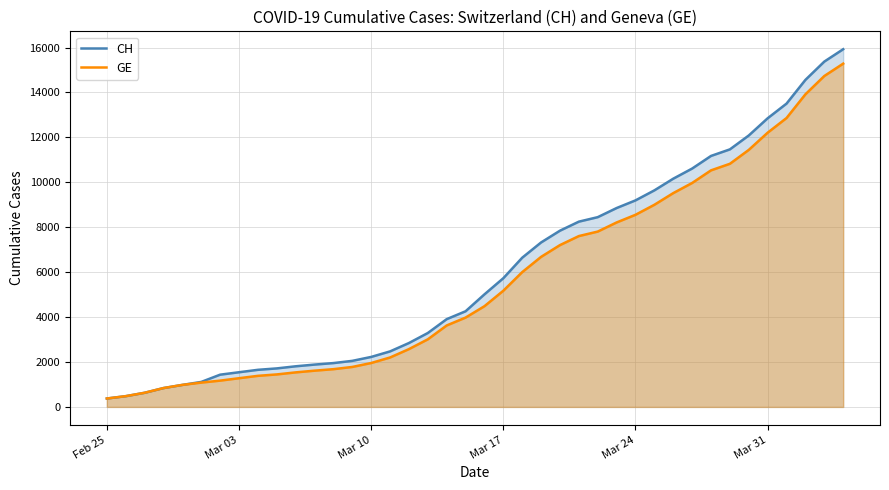

What is the minimum value for CH?

375